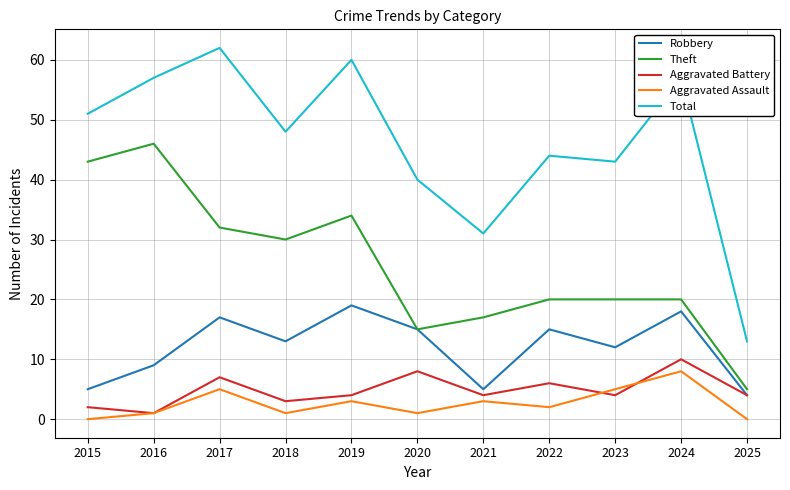

True or false: Total and Theft intersect in this chart.

False